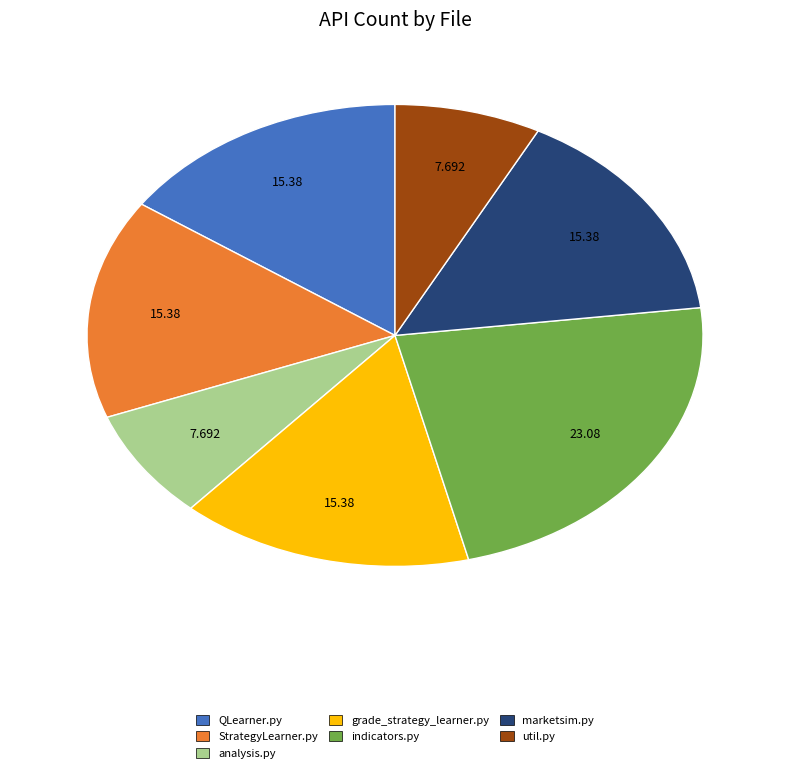

Does any single category account for the majority?

No